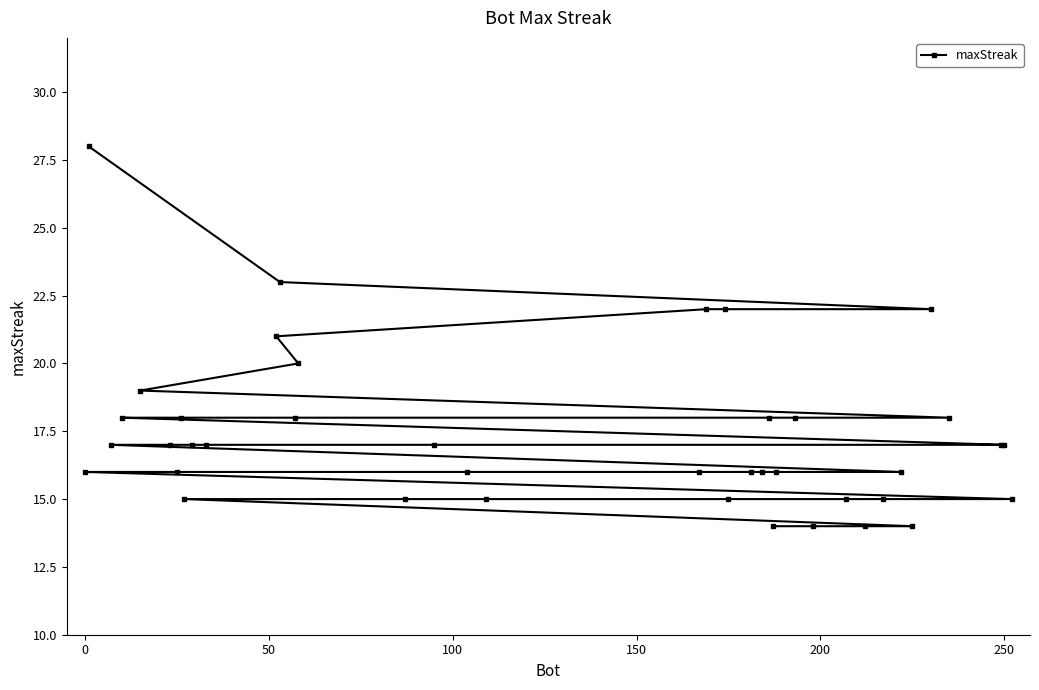

What is the maximum value shown in the chart?

28